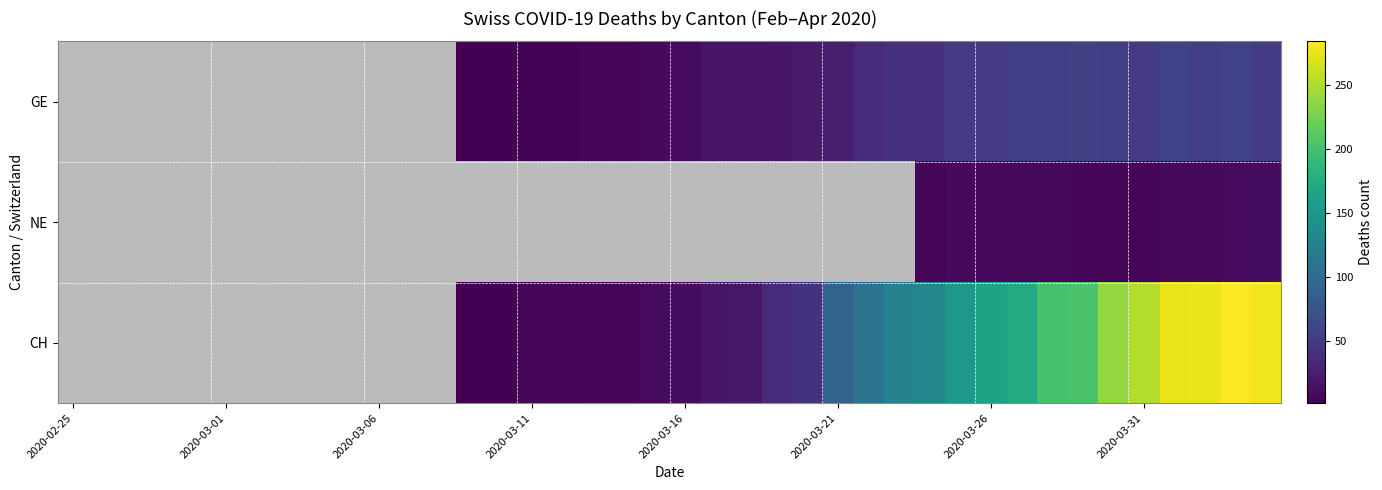

Count the number of data series in this chart.

3